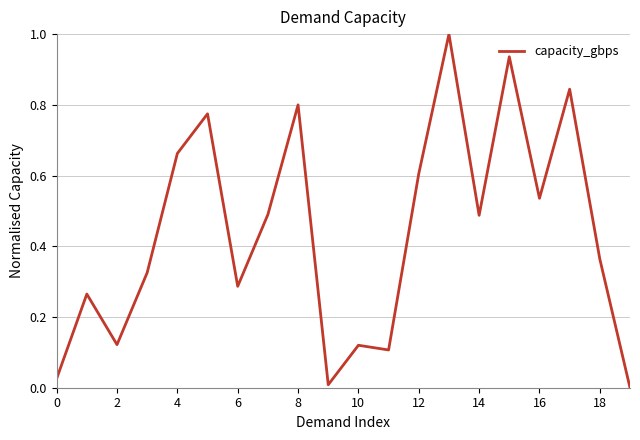

What is the greatest value displayed?

1.0